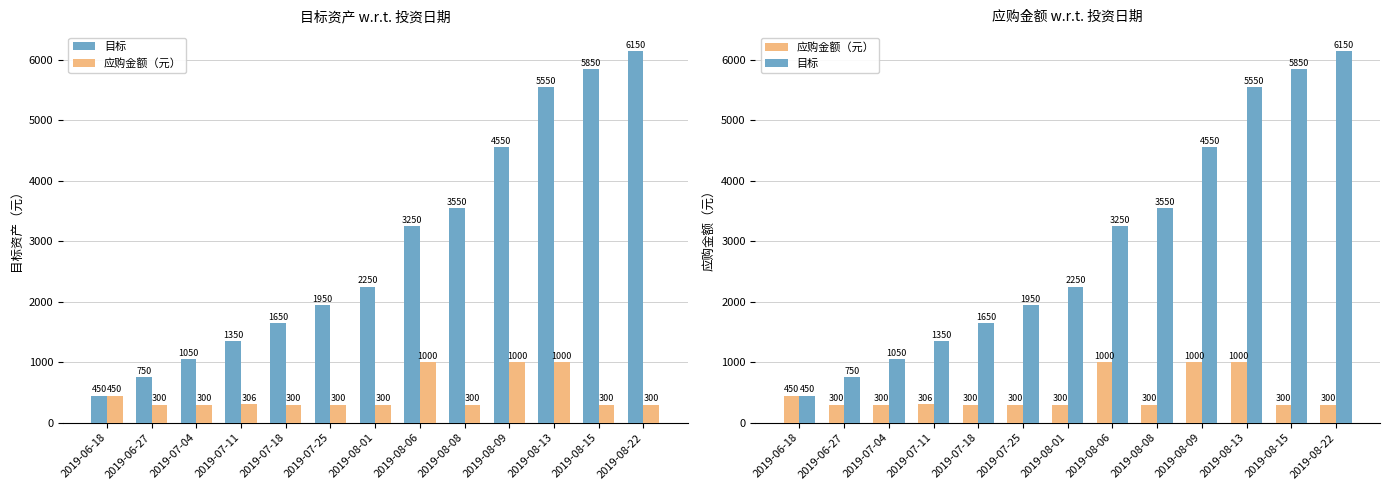

Which category has the lowest value across all series?

2019-06-27